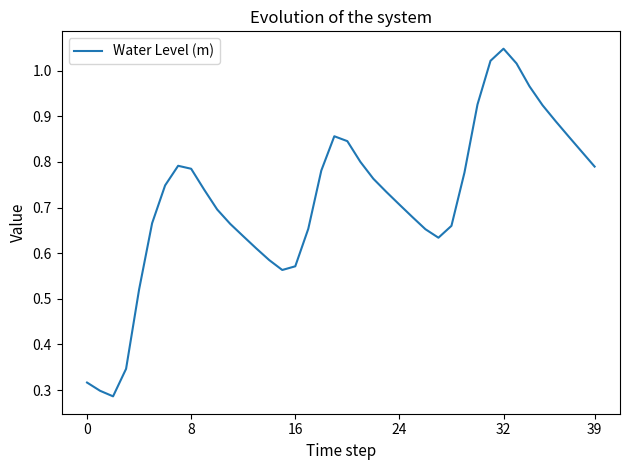

The chart shows a value of 0.7 at 24. True or false?

True